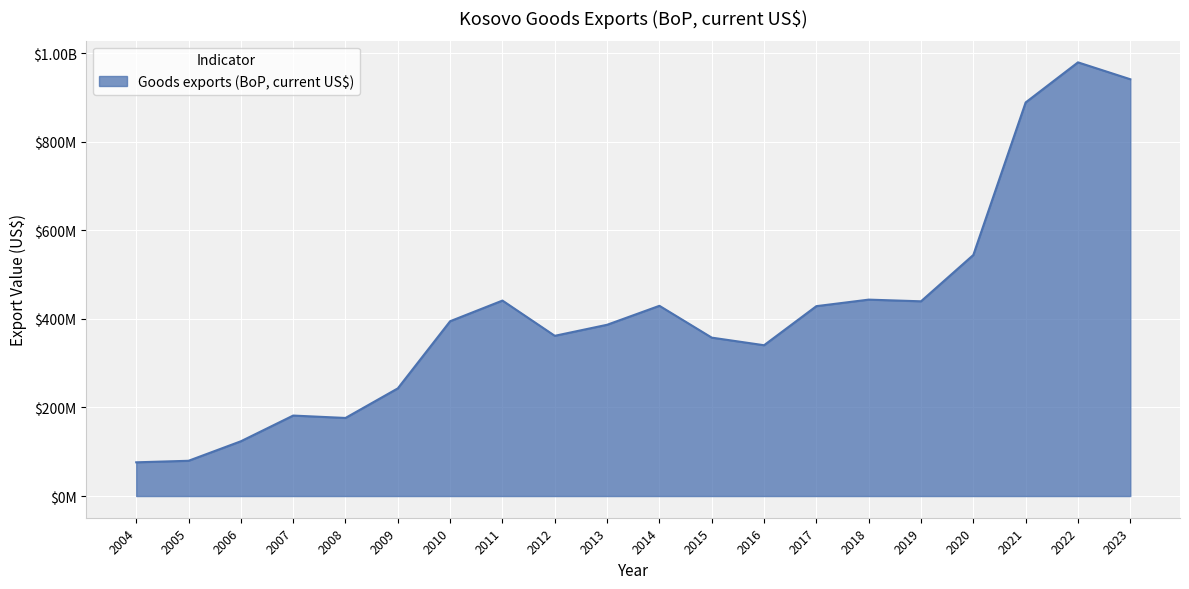

True or false: the data shows 340651181.7 at 2016.

True